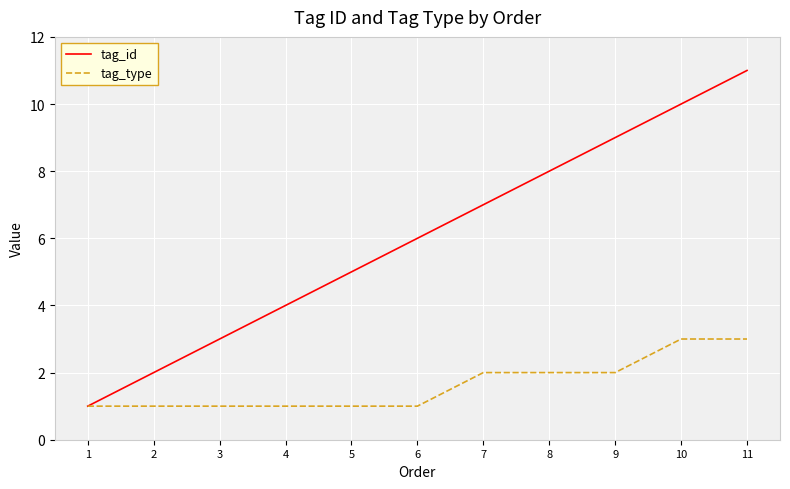

True or false: tag_type has a value of 0 at 5.

False